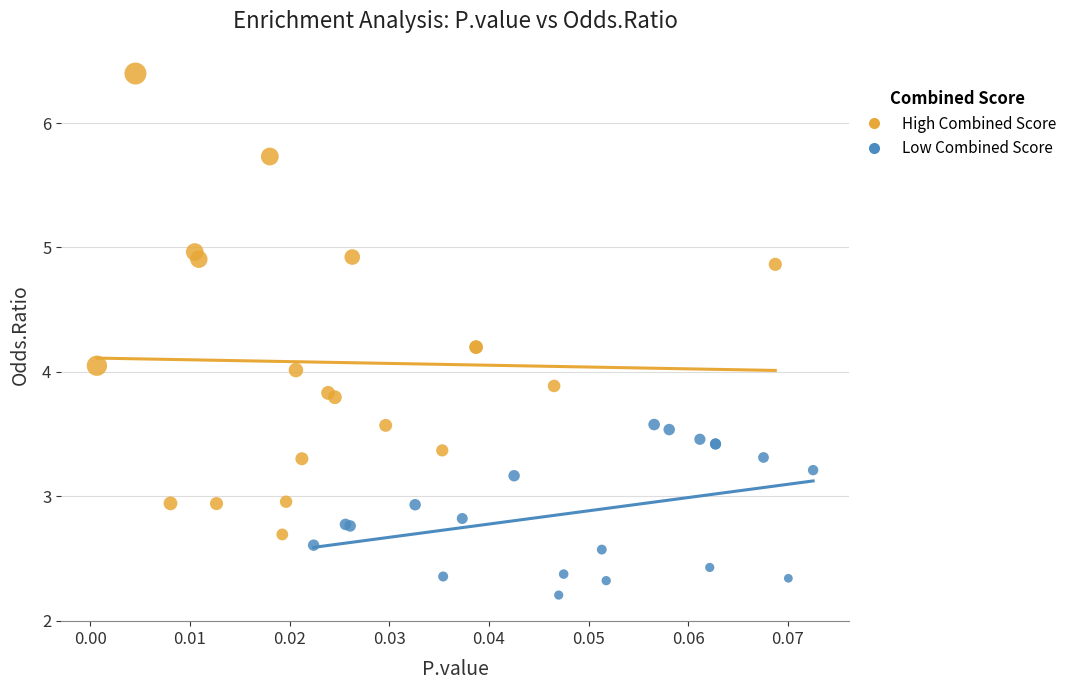

Which series contains the highest Y value?

High Combined Score